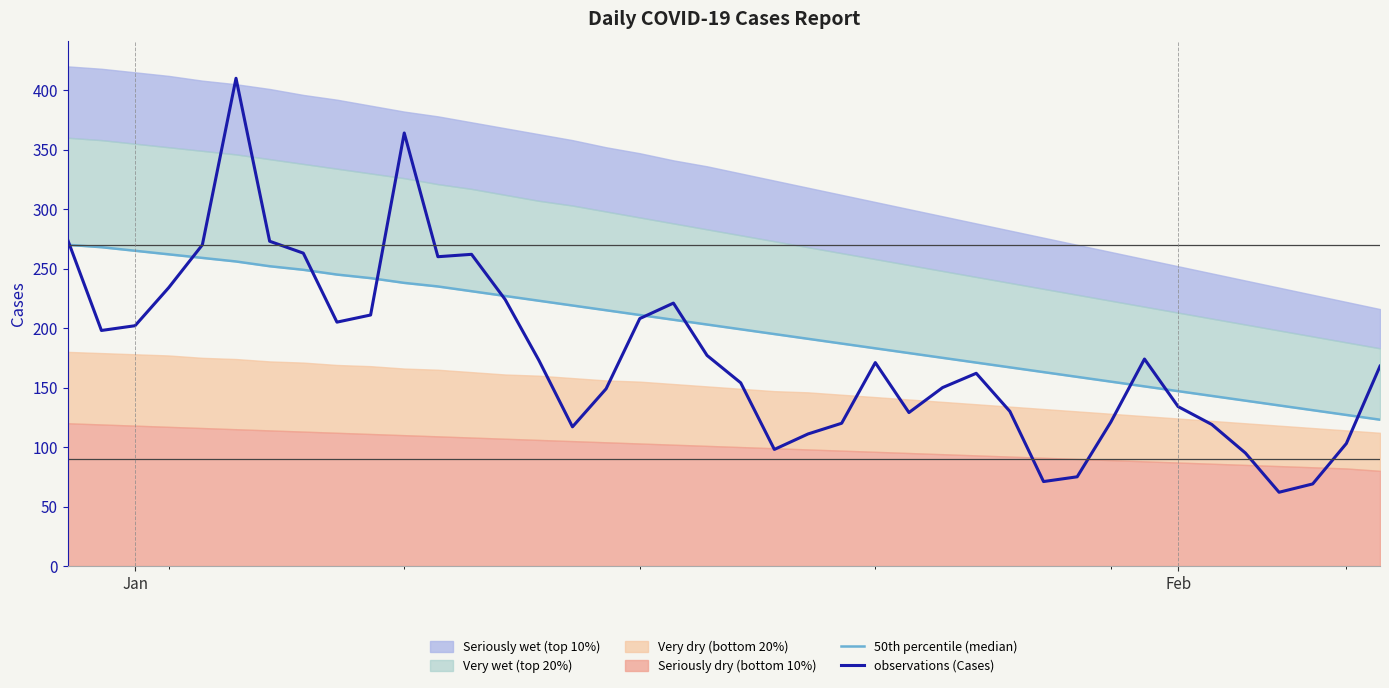

How many times do observations (Cases) and 50th percentile (median) cross each other?

10